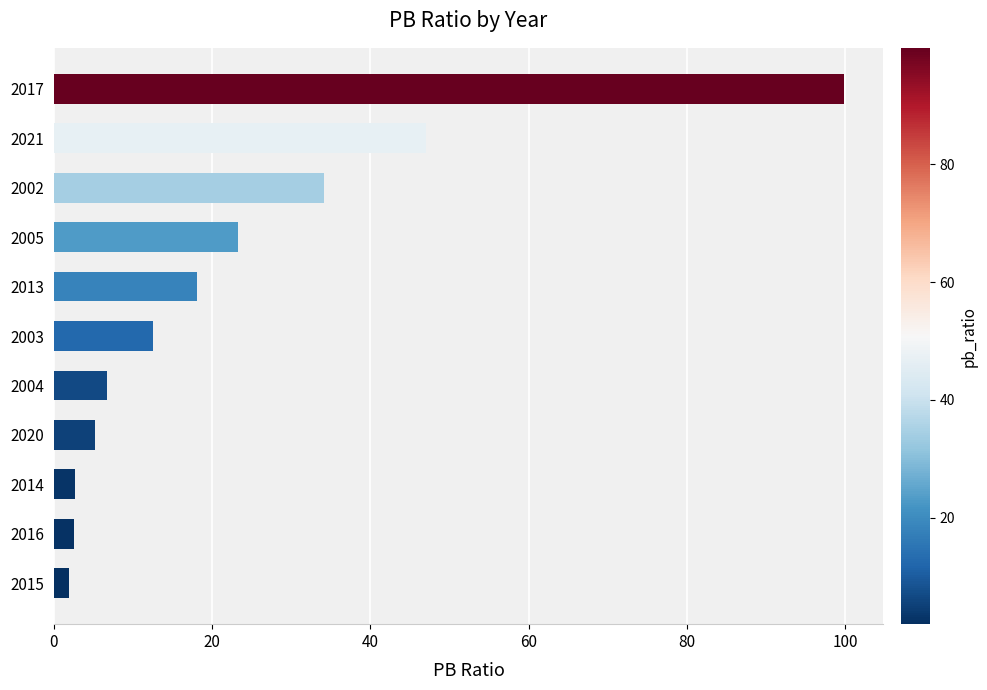

Which label corresponds to the largest value in the chart?

2017